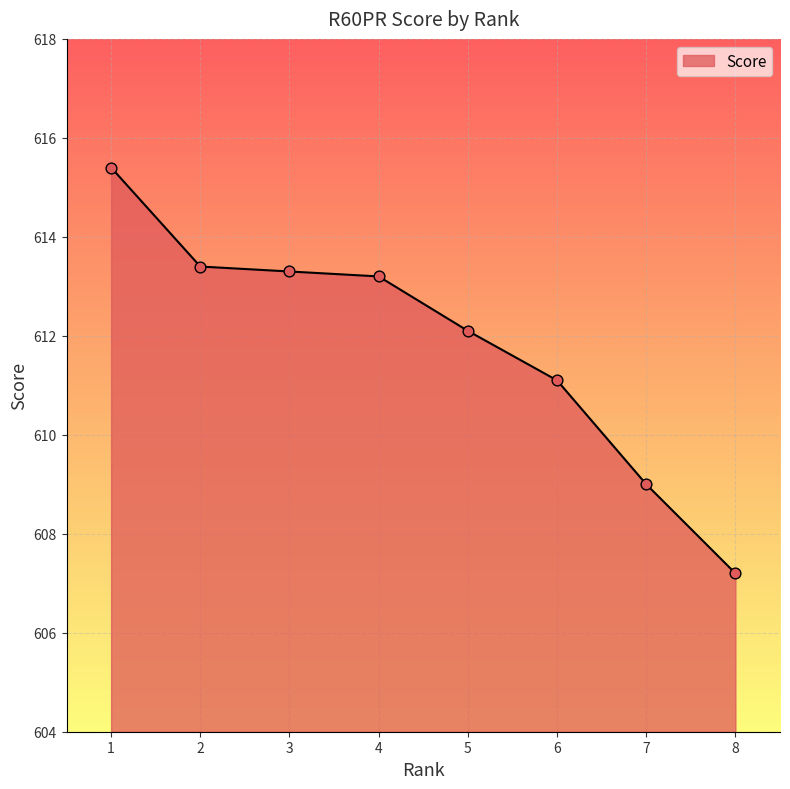

Which has a higher value, 8 or 1?

1